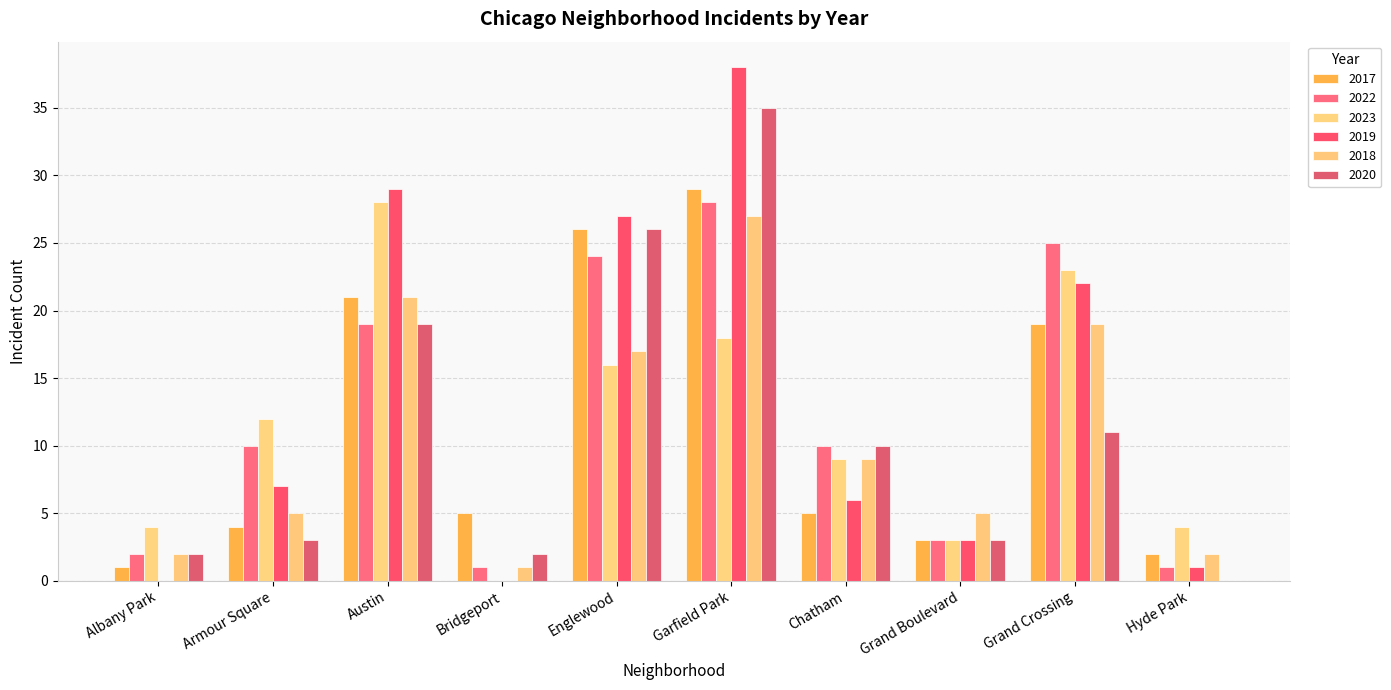

What is the sum of all 2020 values?

111